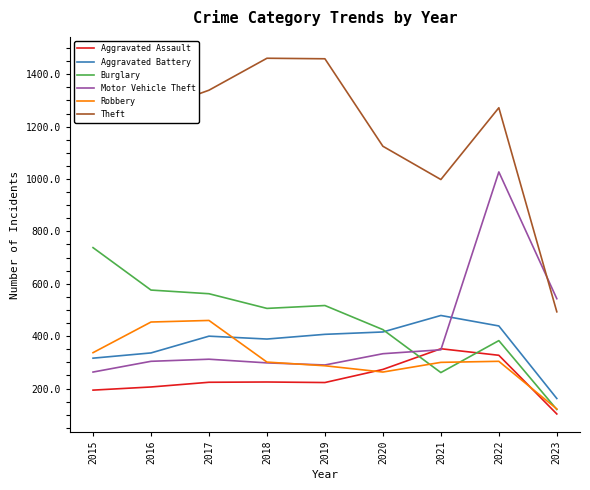

Between 2017 and 2021, which series saw the biggest shift?

Theft